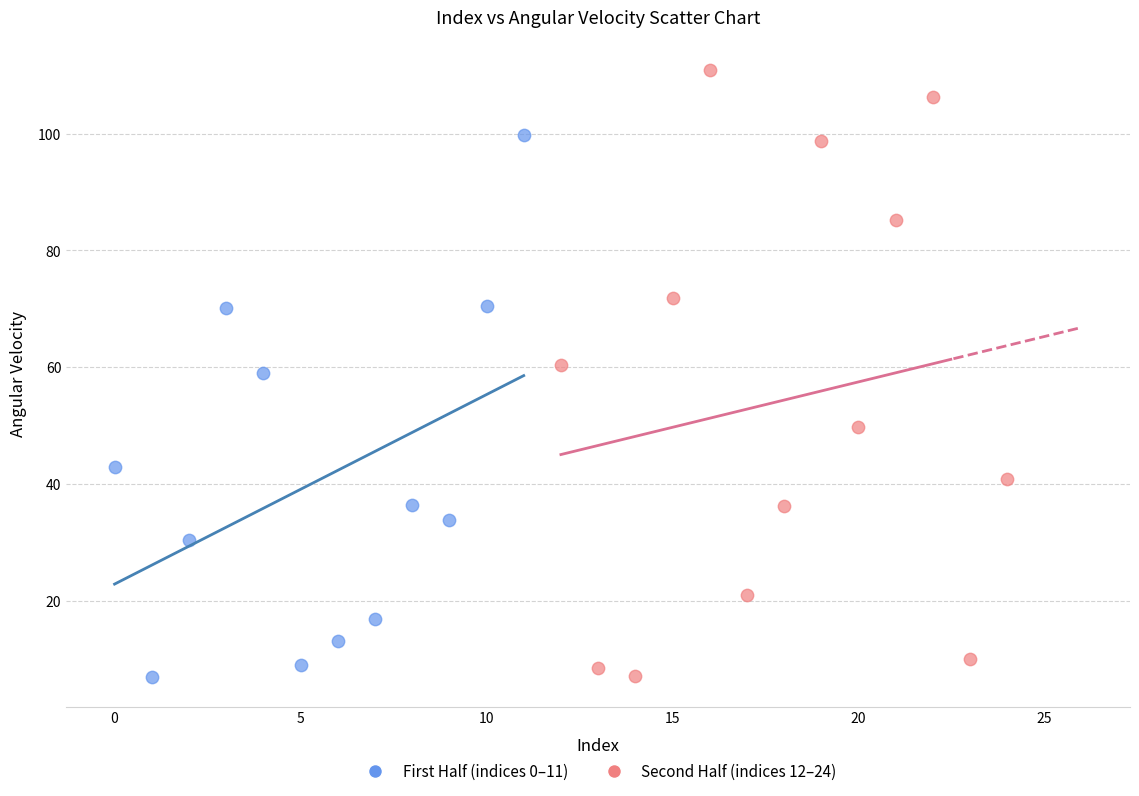

Which series contains the highest Y value?

Second Half (indices 12–24)